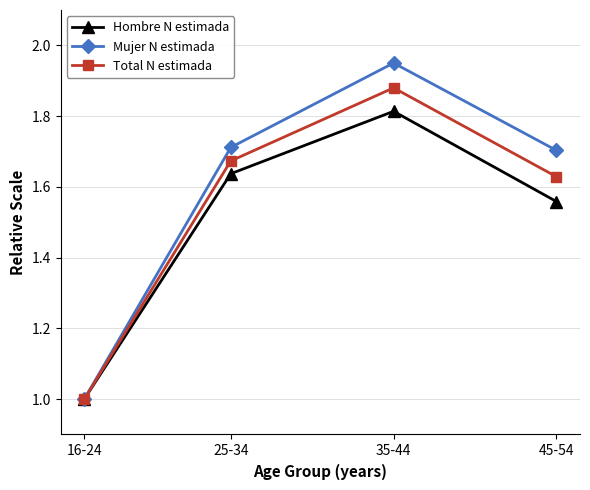

What is the difference between the Mujer N estimada values at 45-54 and 16-24?

0.7